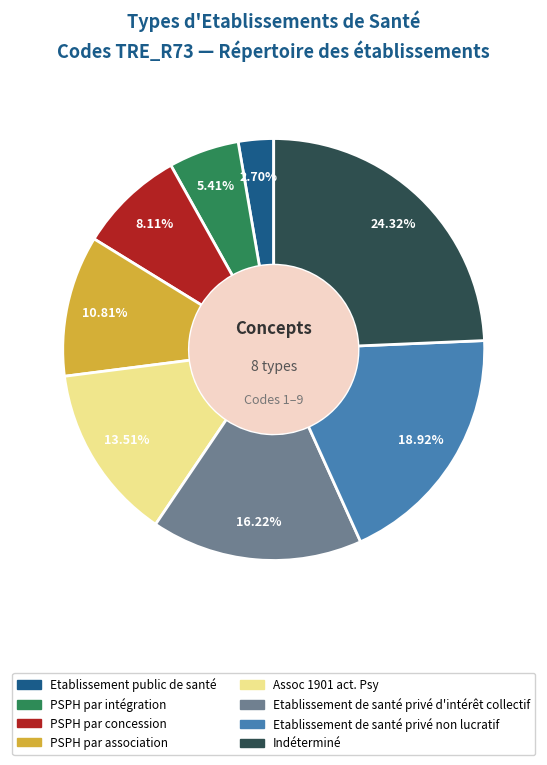

To the nearest percent, what is the combined percentage of Etablissement public de santé and Etablissement de santé privé non lucratif?

22%